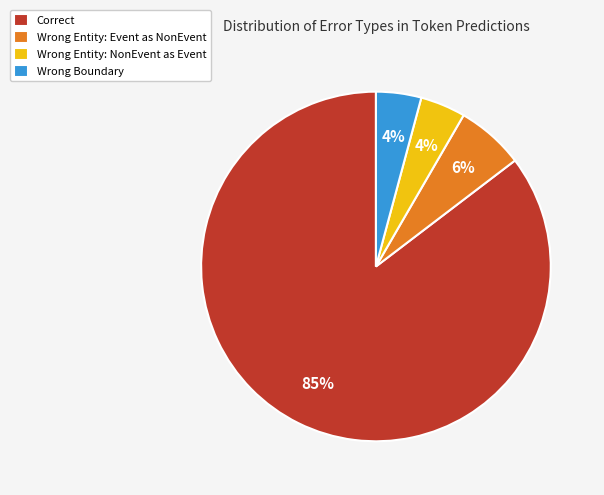

True or false: Wrong Boundary accounts for 16% of the total.

False